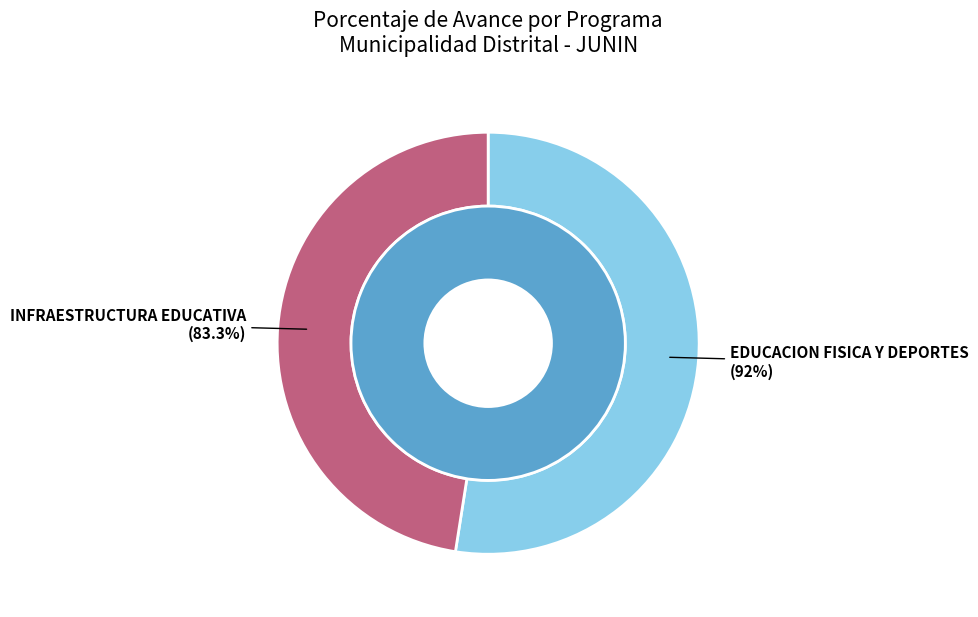

Which category has the smallest portion of the pie?

061: INFRAESTRUCTURA EDUCATIVA